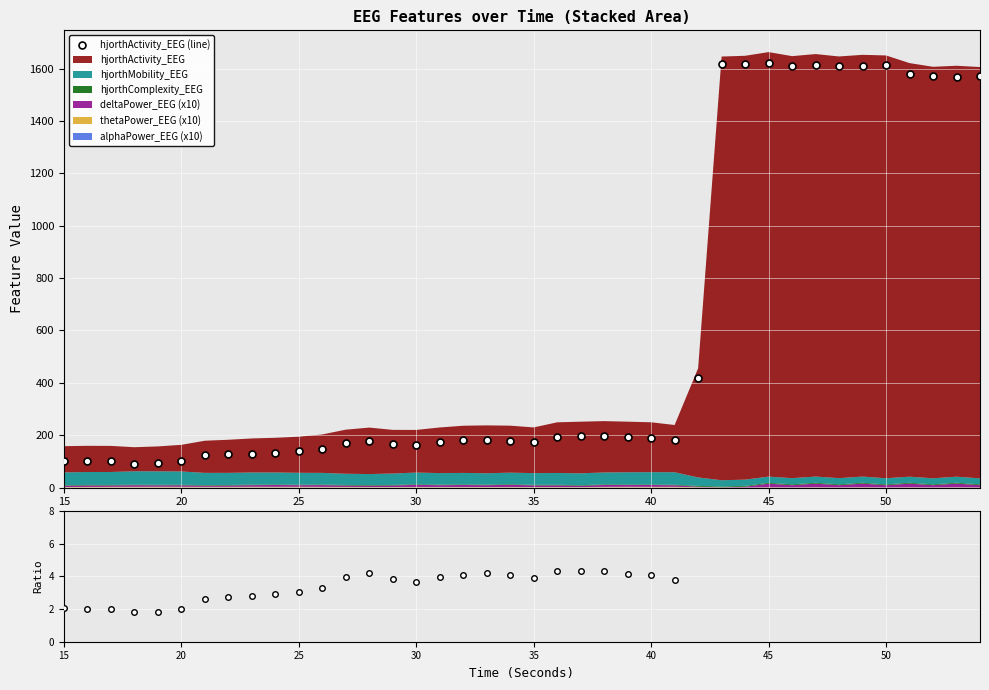

True or false: hjorthActivity_EEG (line) and Activity/Mobility ratio cross at least once.

False